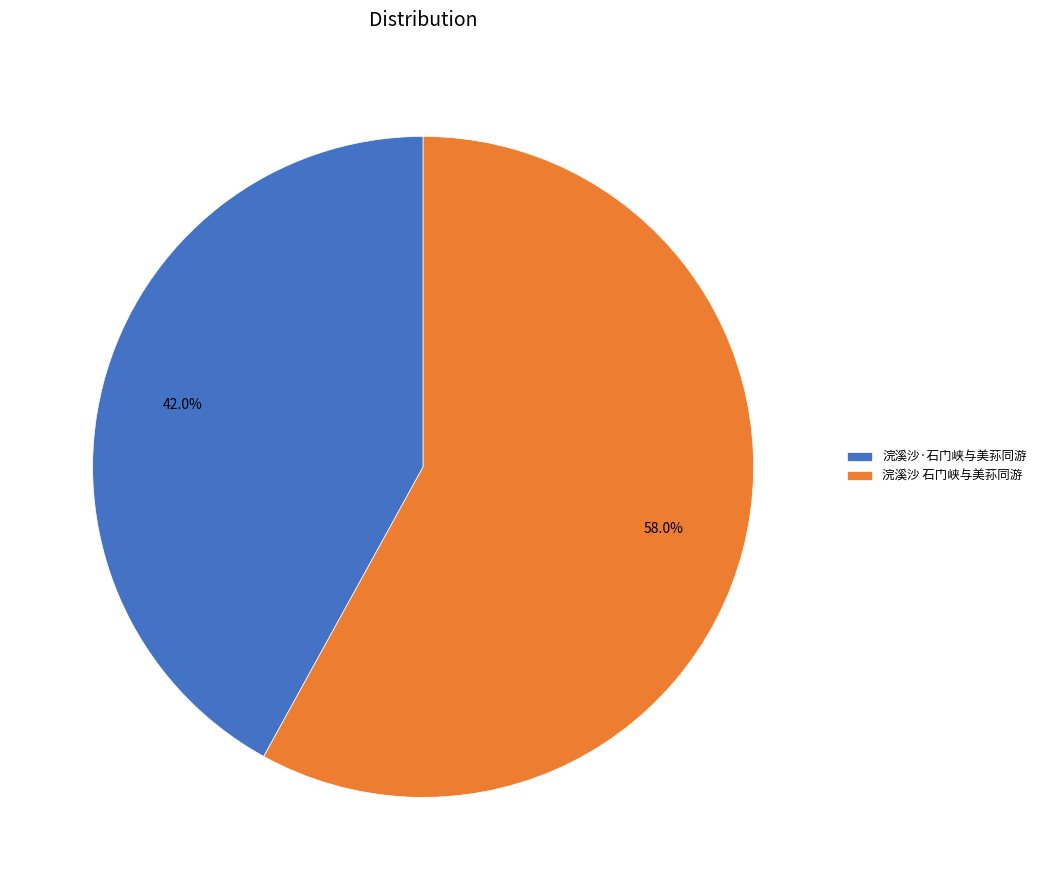

To the nearest percent, what is the difference between the 浣溪沙 石门峡与美荪同游 and 浣溪沙·石门峡与美荪同游 slice percentages?

16%